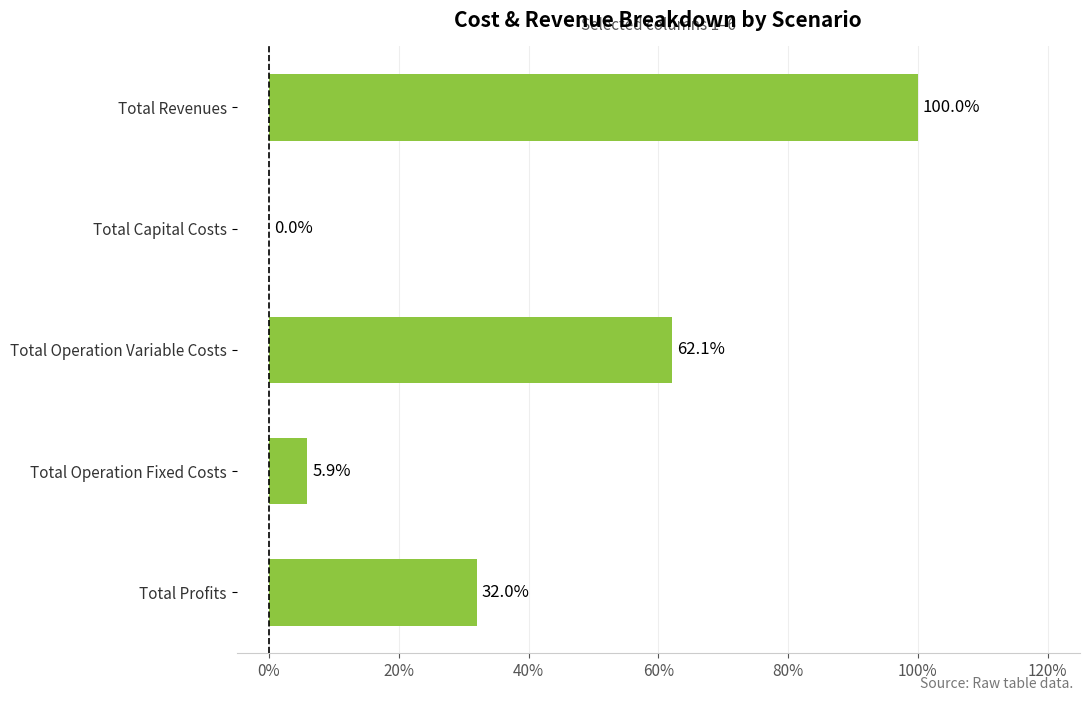

How many series are shown in this chart?

1